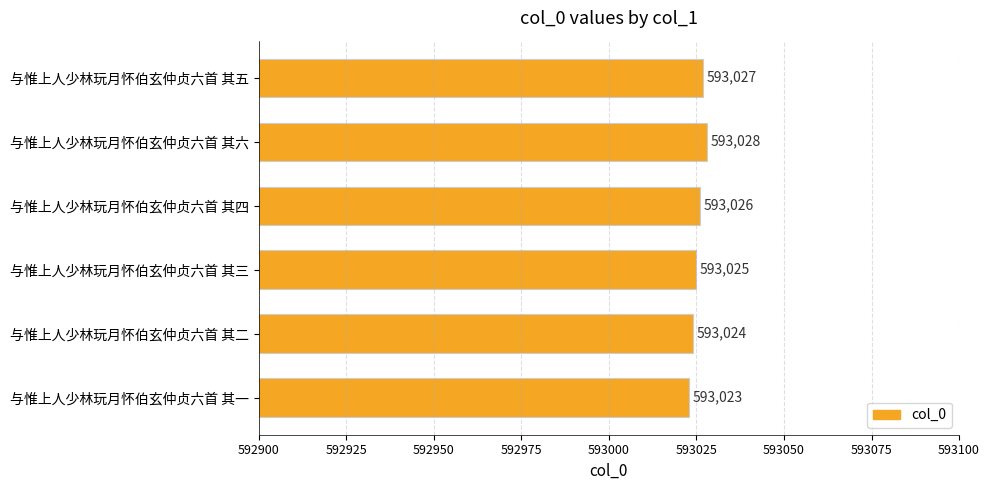

Rank the categories by value from highest to lowest.

与惟上人少林玩月怀伯玄仲贞六首 其六, 与惟上人少林玩月怀伯玄仲贞六首 其五, 与惟上人少林玩月怀伯玄仲贞六首 其四, 与惟上人少林玩月怀伯玄仲贞六首 其三, 与惟上人少林玩月怀伯玄仲贞六首 其二, 与惟上人少林玩月怀伯玄仲贞六首 其一